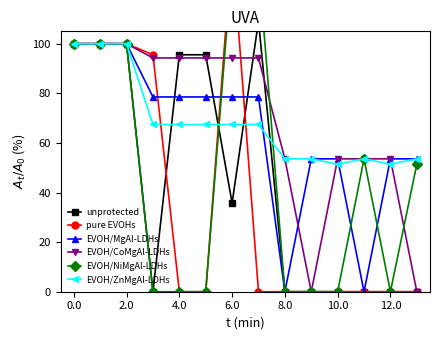

What is the highest value of the EVOH/MgAl-LDHs series?

100.0